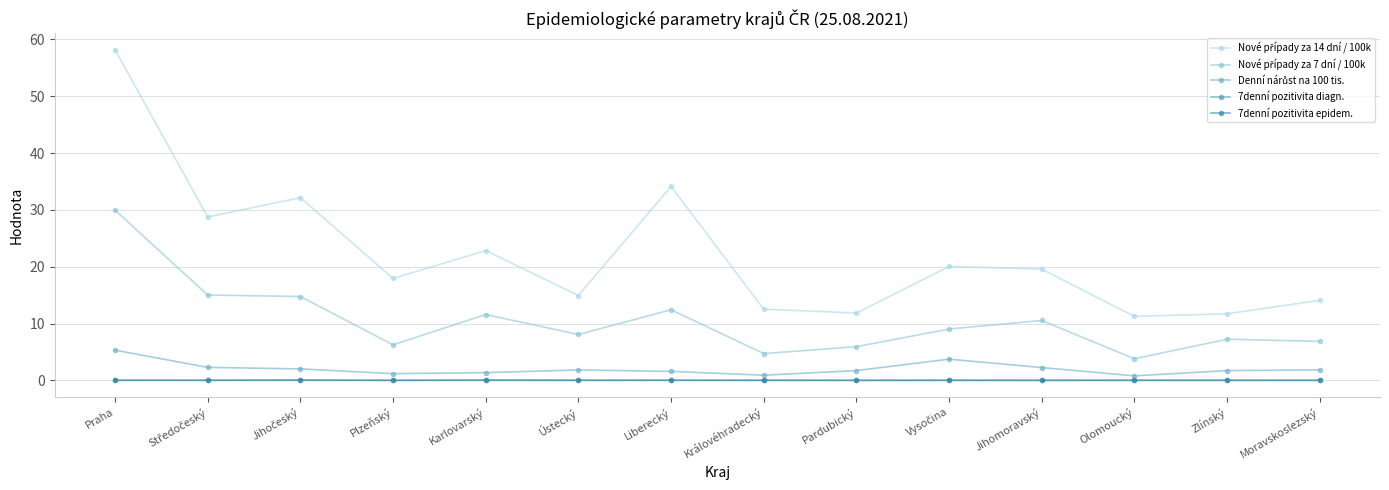

At which category is the sum across all series the highest?

Praha